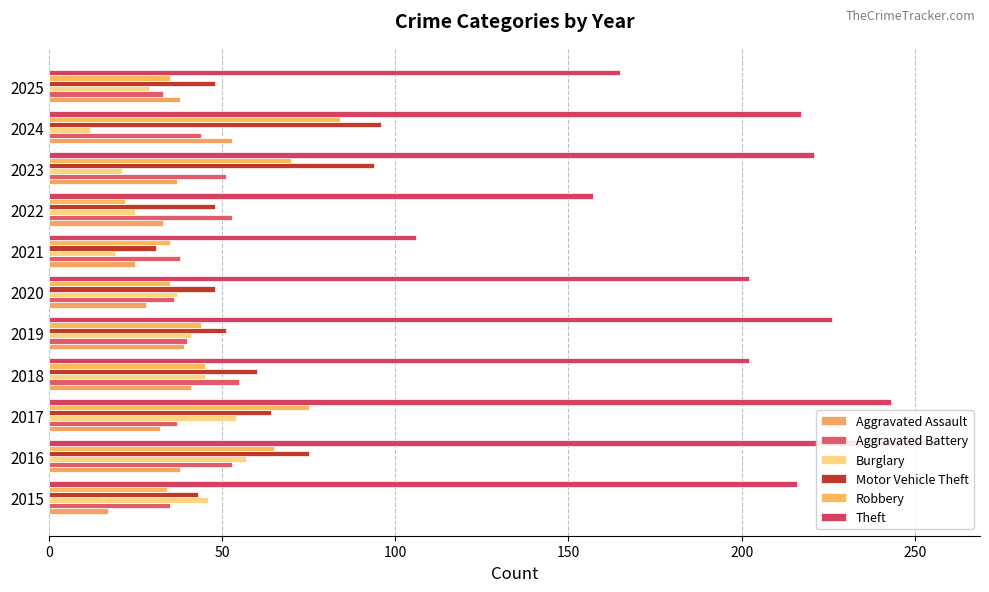

What is the total value across all series at 2025?

348